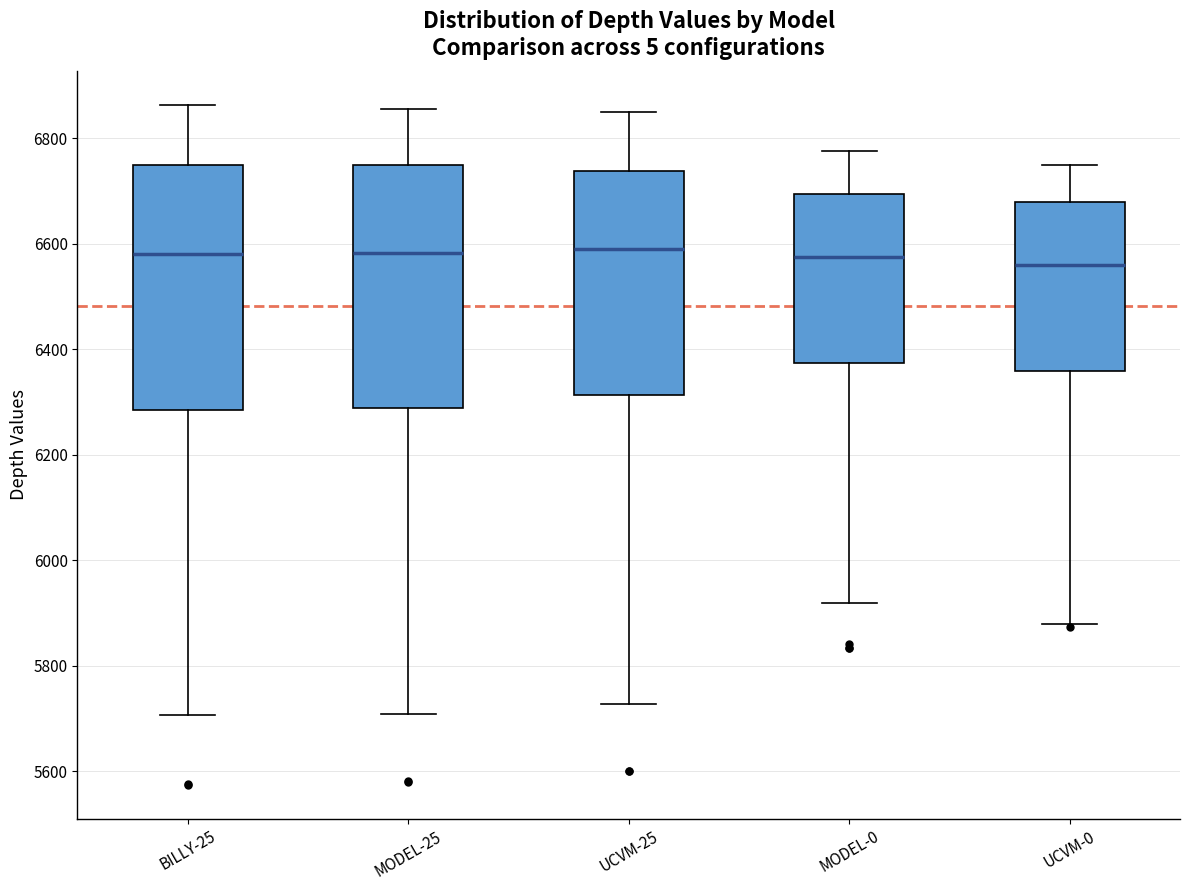

Reading left to right, read every box against the y-axis: the position of its median line, the range the box covers, and the ends of its whiskers. The values are not printed on the chart, so give them approximately, as read against the axis.

BILLY-25: median 6580, box 6280 to 6760, whiskers 5700 to 6860
MODEL-25: median 6580, box 6280 to 6740, whiskers 5700 to 6860
UCVM-25: median 6600, box 6320 to 6740, whiskers 5720 to 6840
MODEL-0: median 6580, box 6380 to 6700, whiskers 5920 to 6780
UCVM-0: median 6560, box 6360 to 6680, whiskers 5880 to 6760